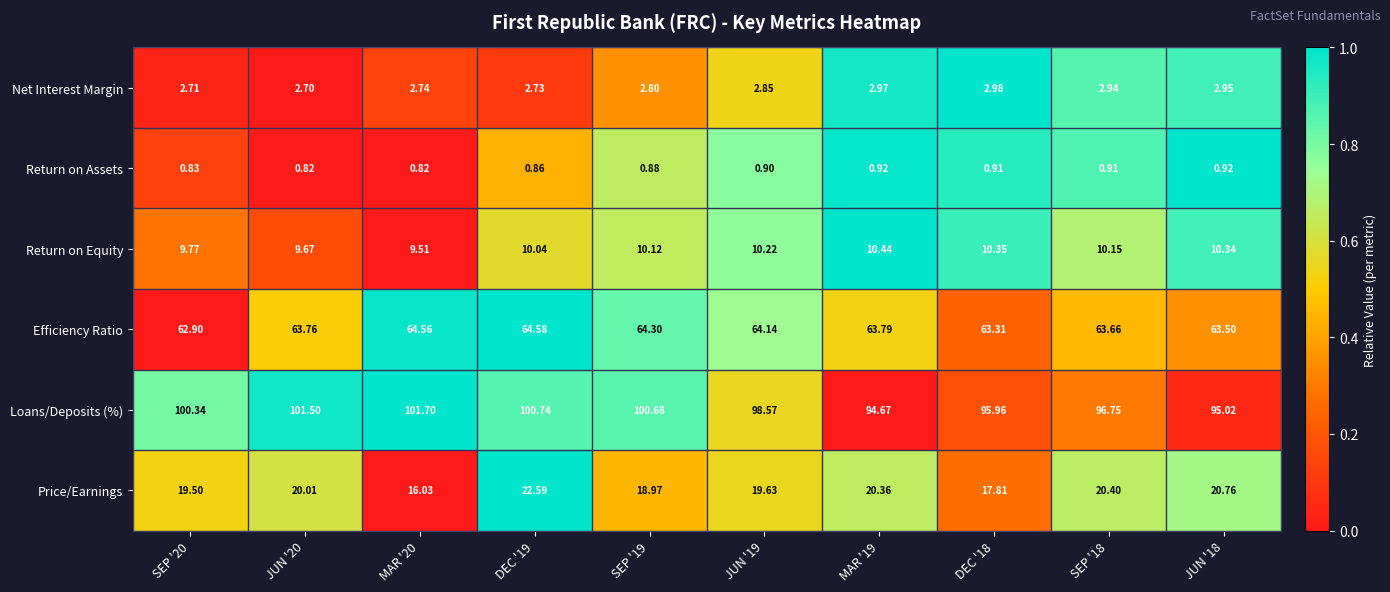

What is the spread (max minus min) of values at JUN '20?

100.7